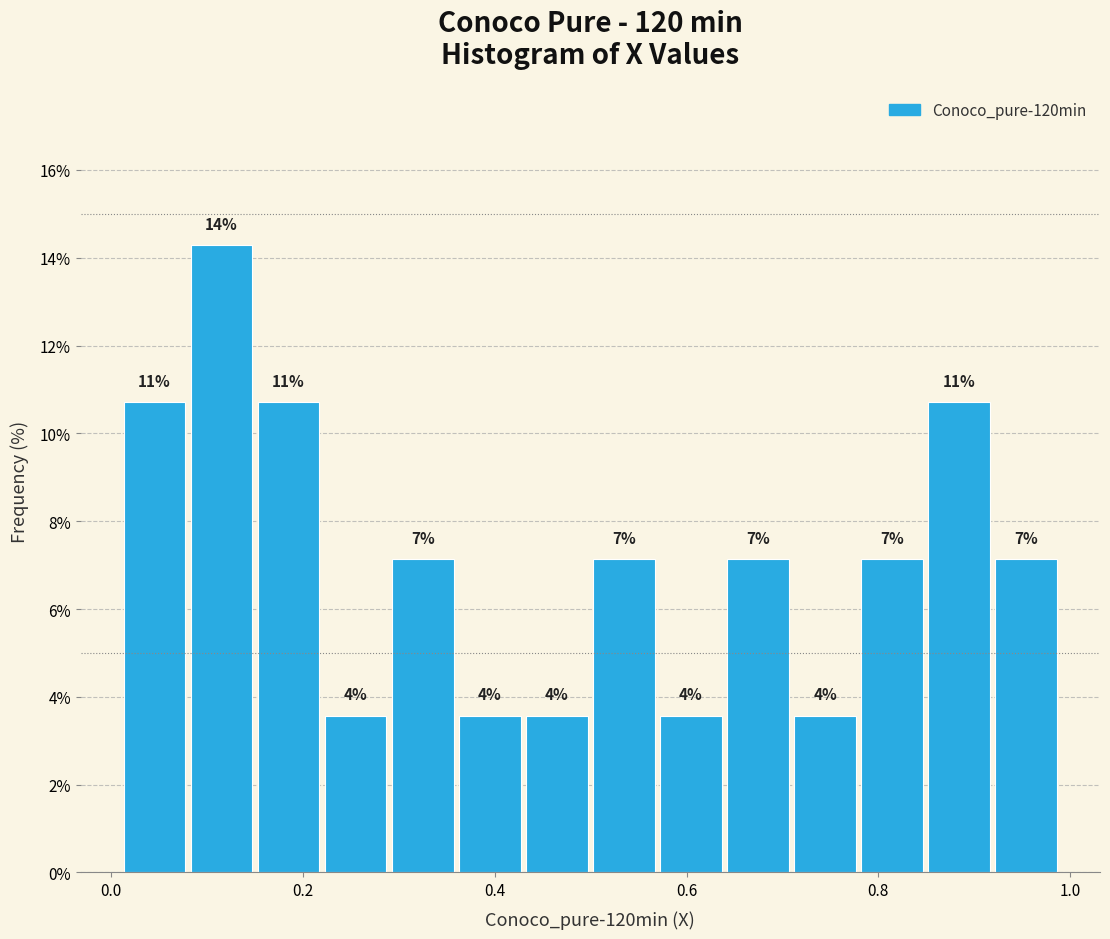

Read against the x-axis, roughly where is the centre of the tallest bar?

0.12